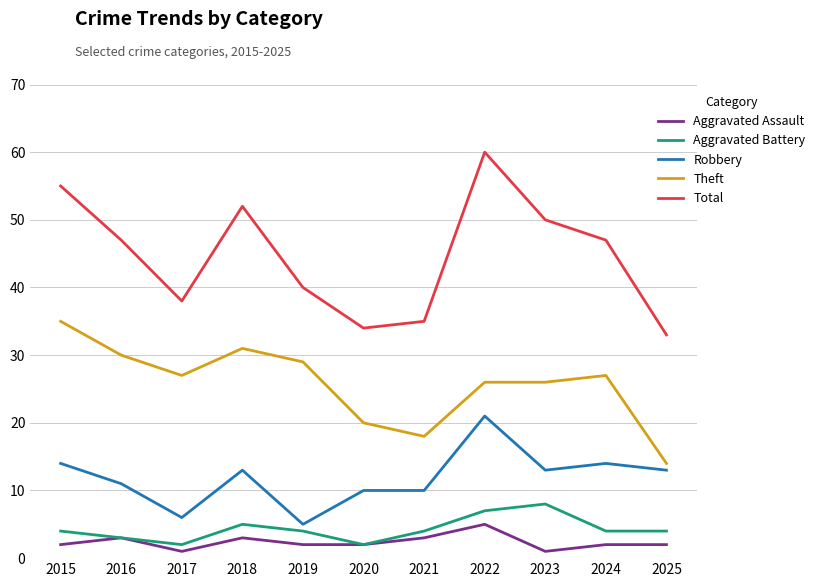

True or false: Theft and Robbery cross at least once.

False